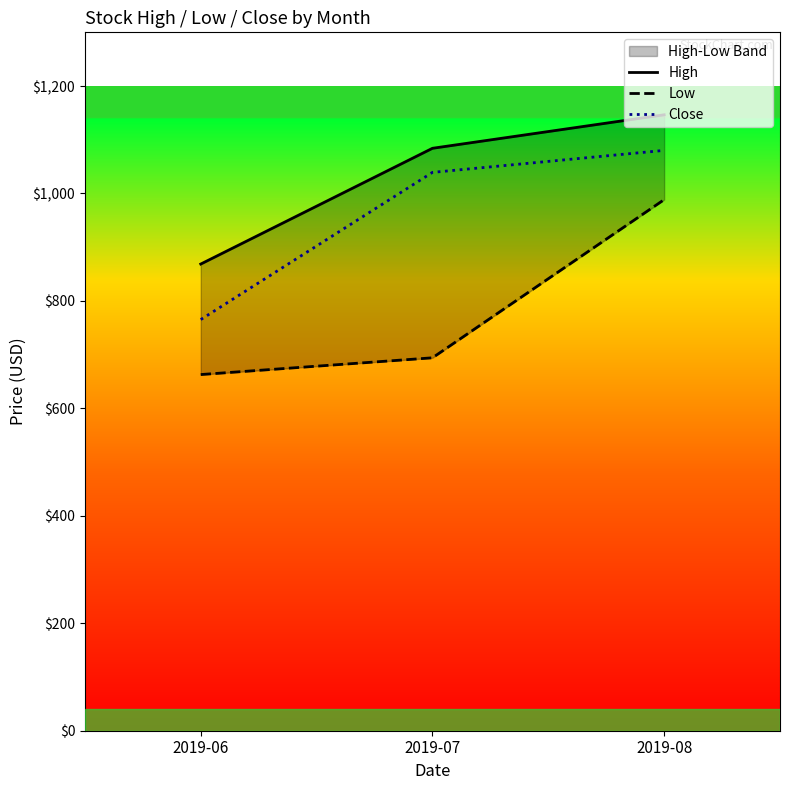

What is the sum of all High values?

3099.4